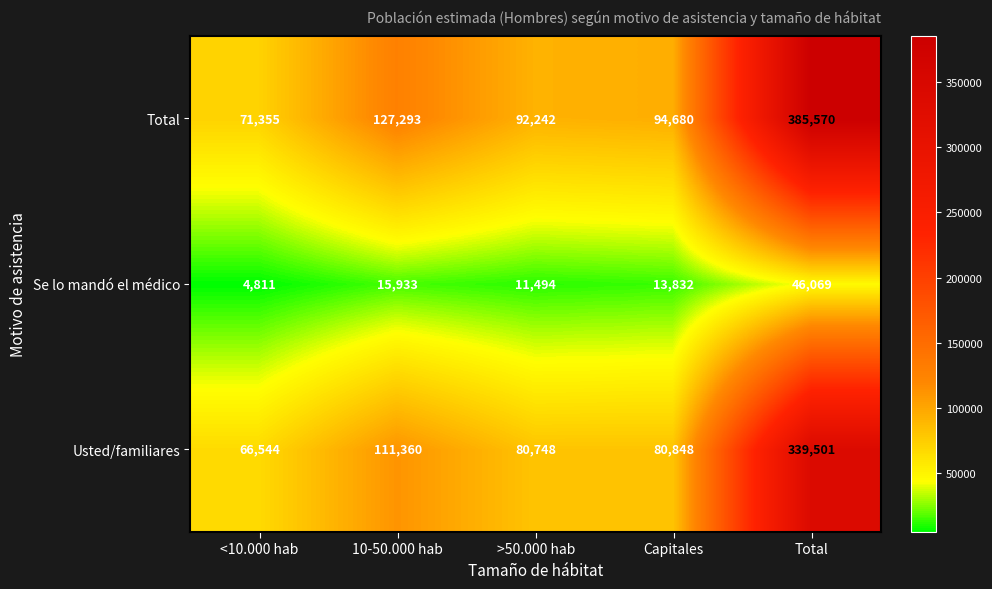

The Total series shows 385570 at Total. True or false?

True